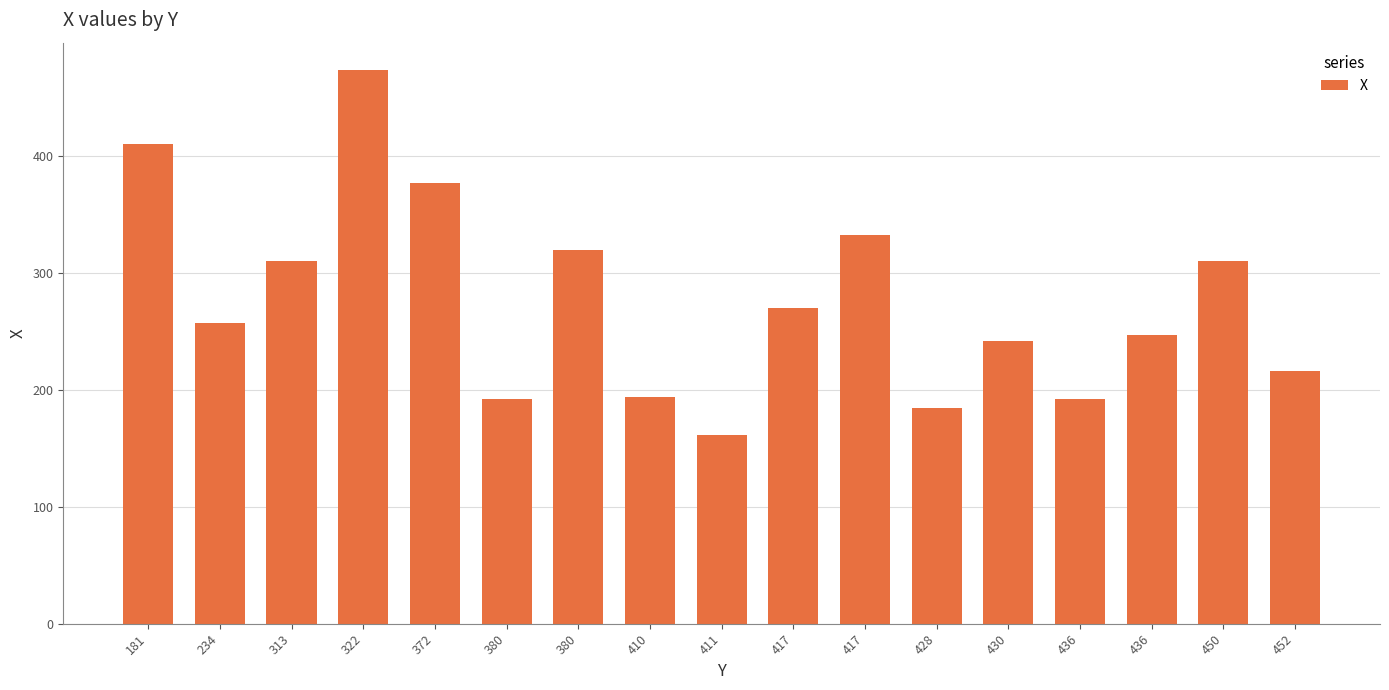

The chart shows a value of 114 at 417. True or false?

False